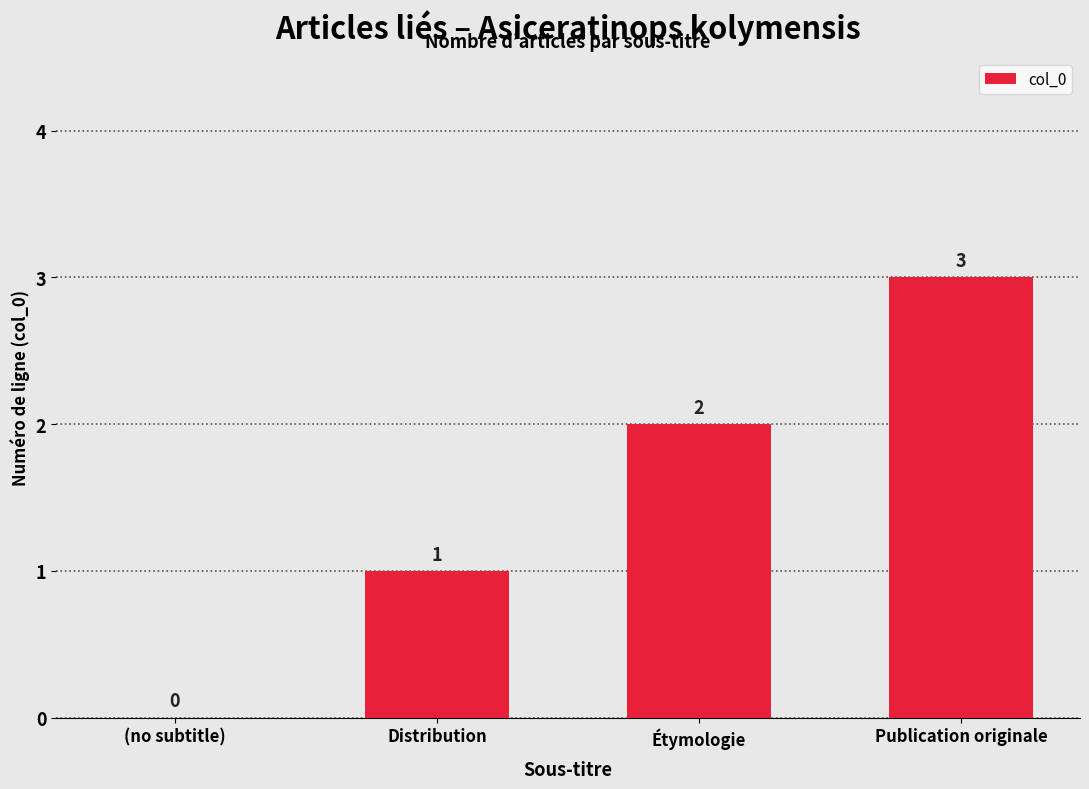

How many data points does each series have?

4